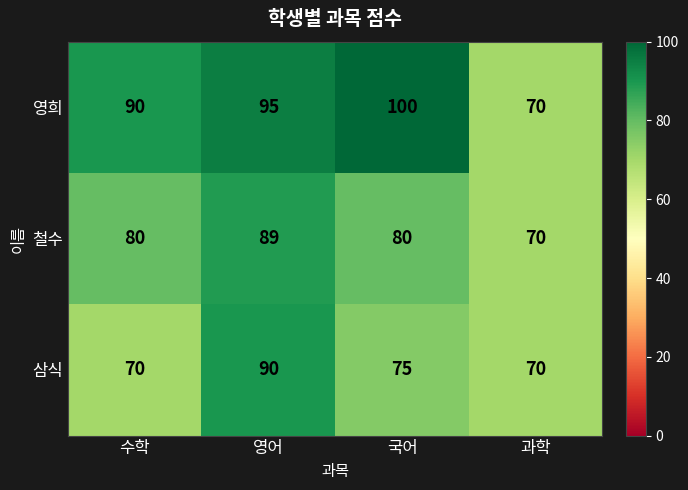

What is the difference between the highest and lowest values at 국어?

25